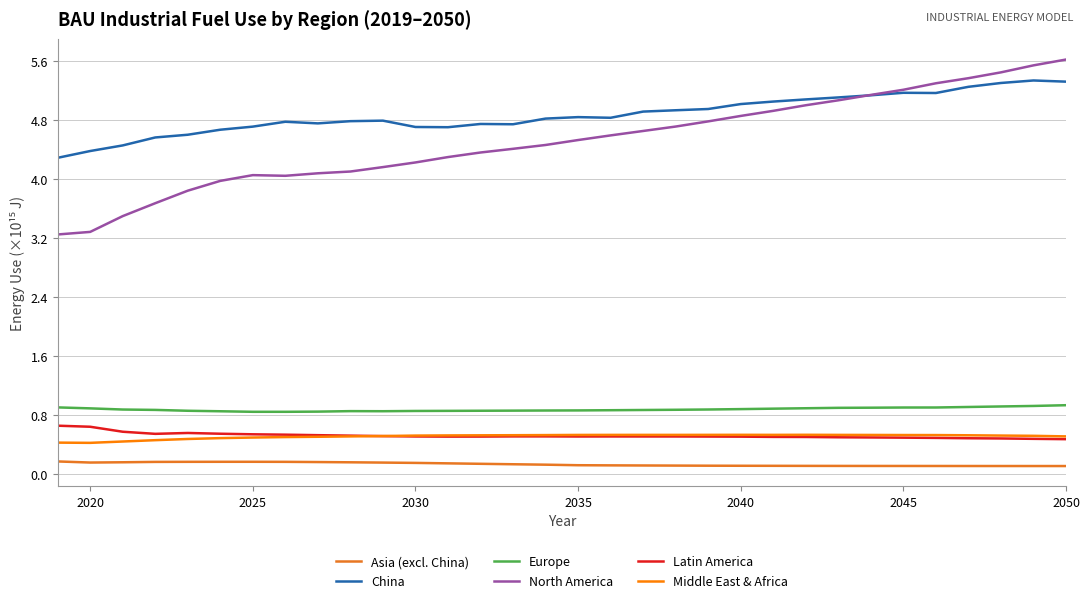

Which series has the largest range (max minus min)?

North America